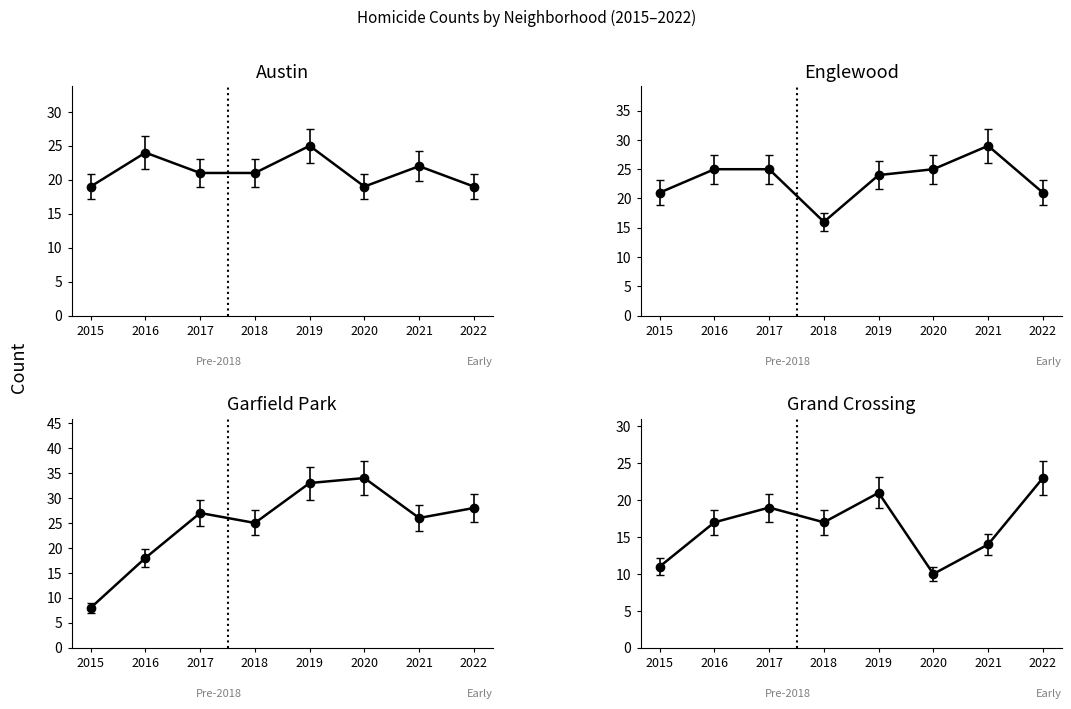

What is the difference between the Englewood values at 2022 and 2018?

5.5